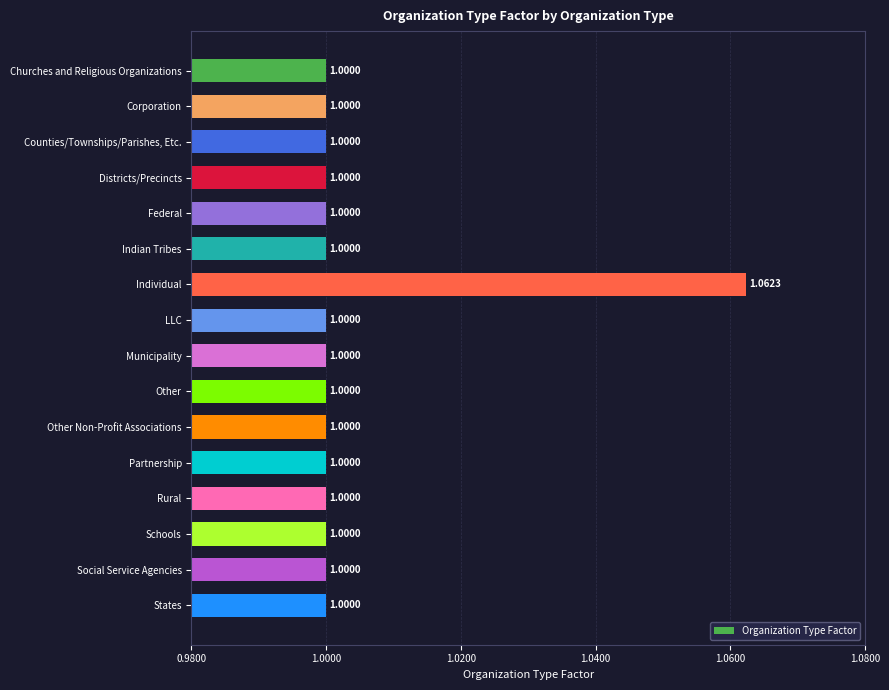

What is the sum of the values at Churches and Religious Organizations and Districts/Precincts?

2.0